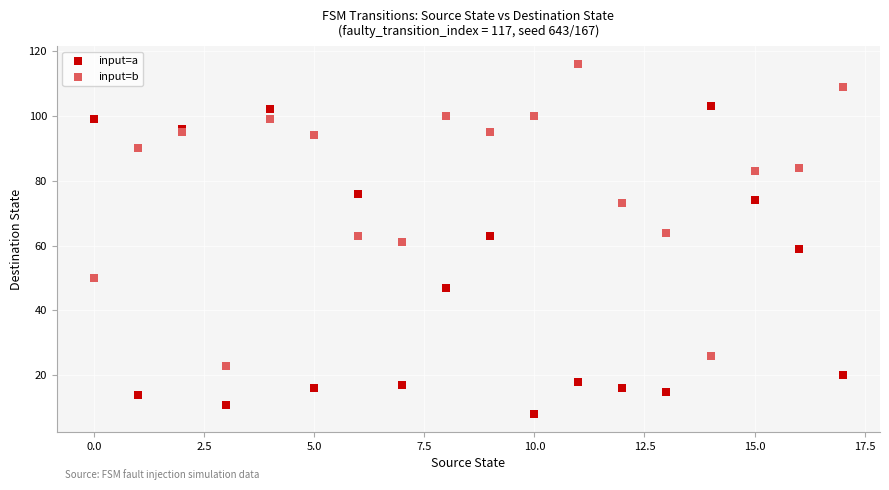

Which series reaches the minimum Y coordinate?

input=a